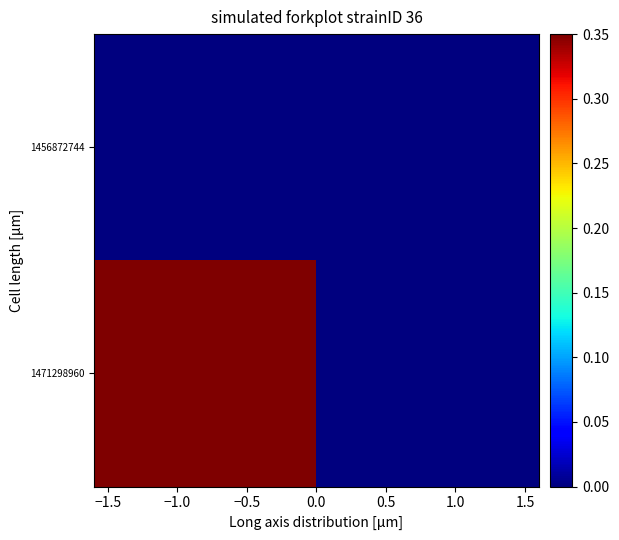

What is the greatest value displayed?

1